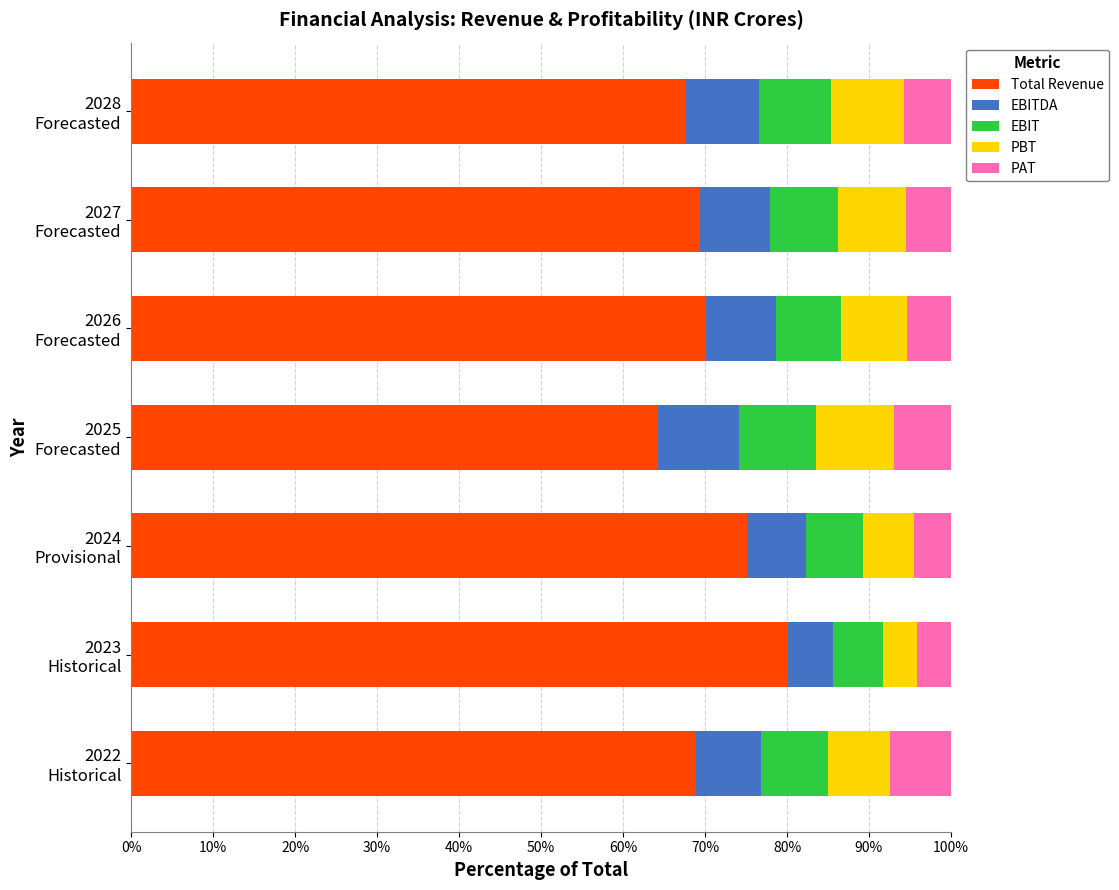

What are all the series names shown in the legend?

Total Revenue, EBITDA, EBIT, PBT, PAT